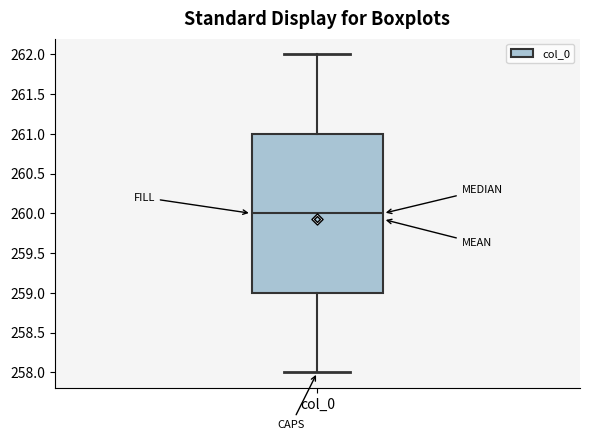

Read this box plot against the y-axis: the position of the median line, the range covered by the box, and the ends of both whiskers. The values are not printed on the chart, so give them approximately, as read against the axis.

median 260, box 259 to 261, whiskers 258 to 262